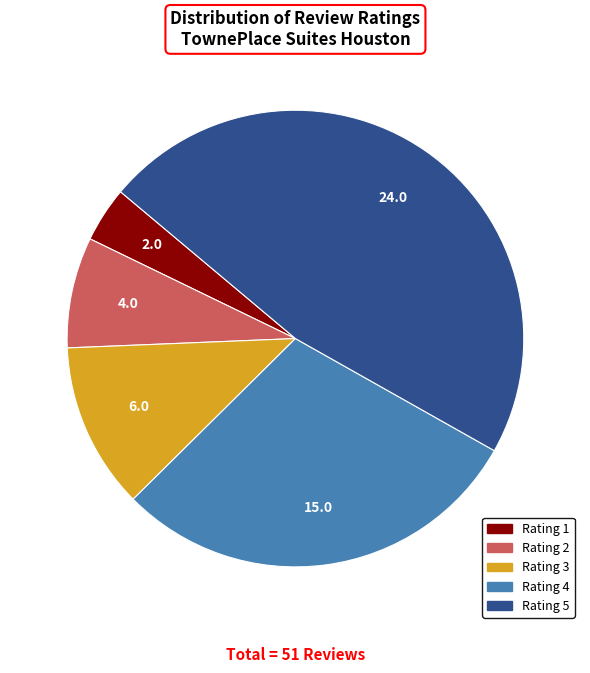

Rank the categories by value from highest to lowest.

Rating 5, Rating 4, Rating 3, Rating 2, Rating 1